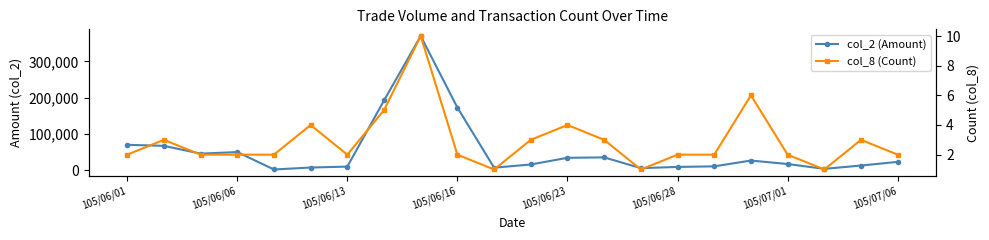

At how many categories does at least one series exceed 151113?

3